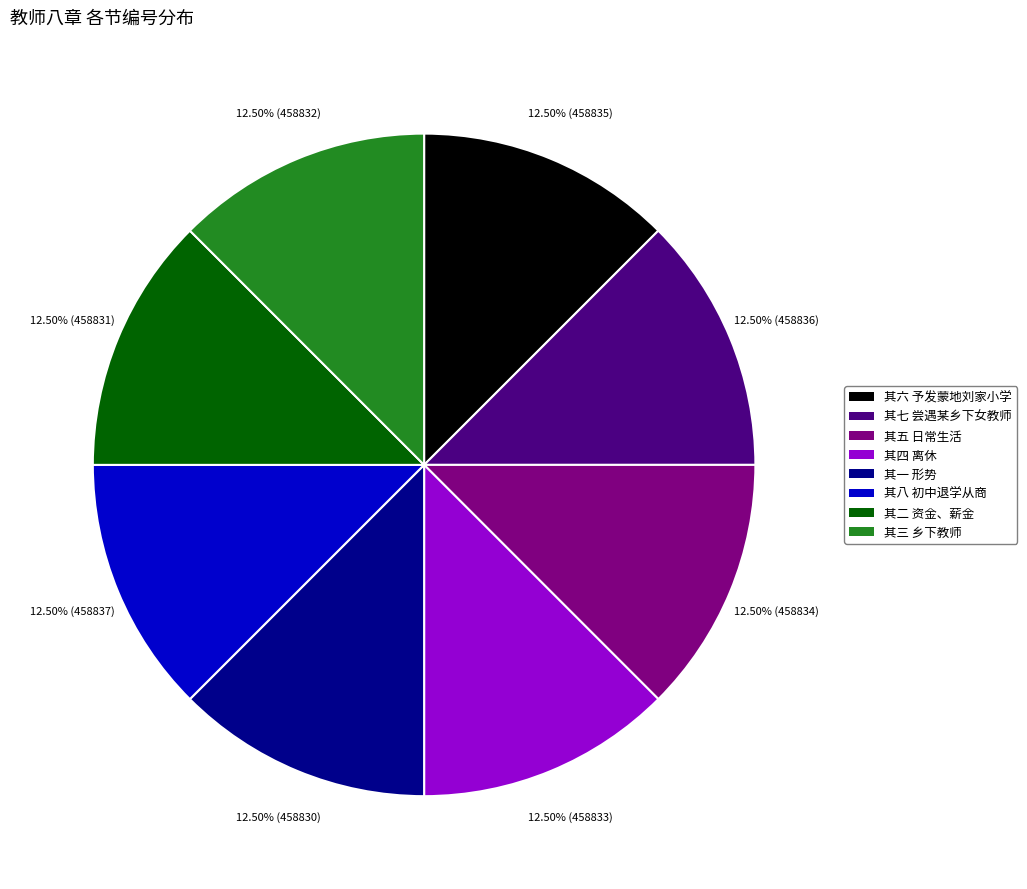

Is there any slice that represents more than half of the pie?

No